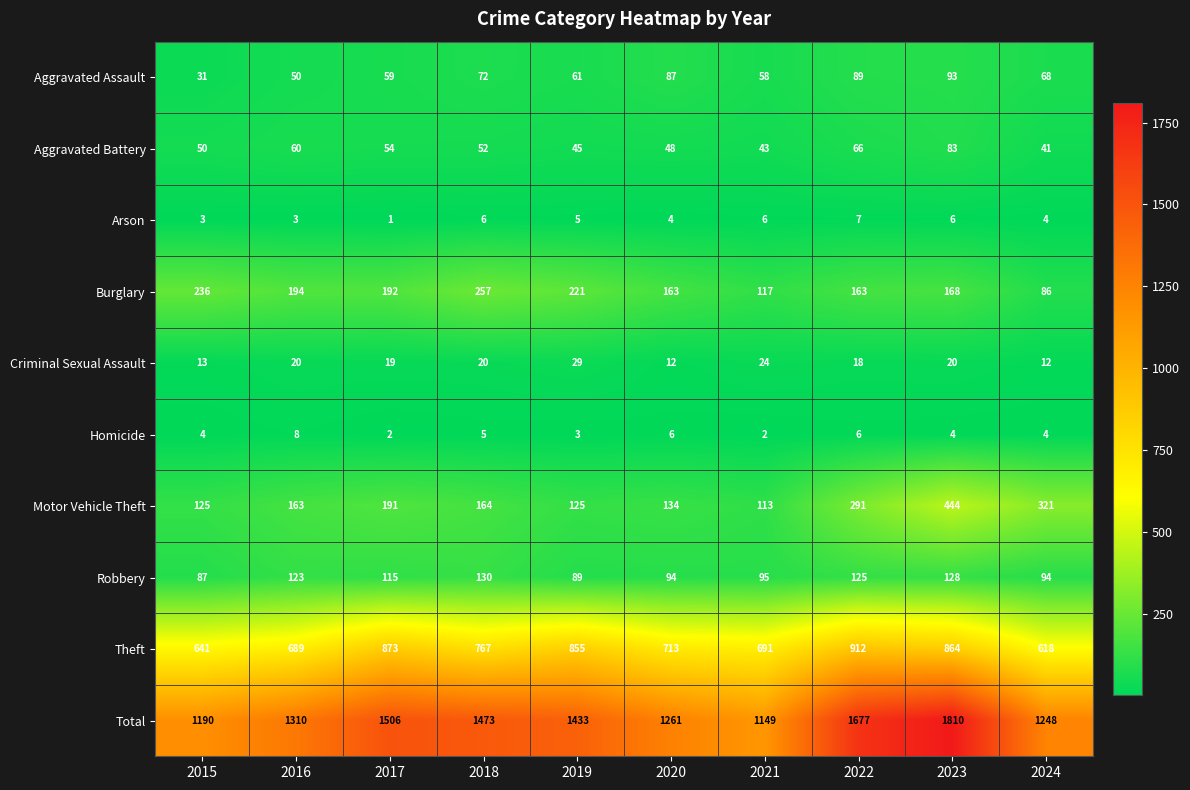

What is the spread (max minus min) of values at 2016?

1307